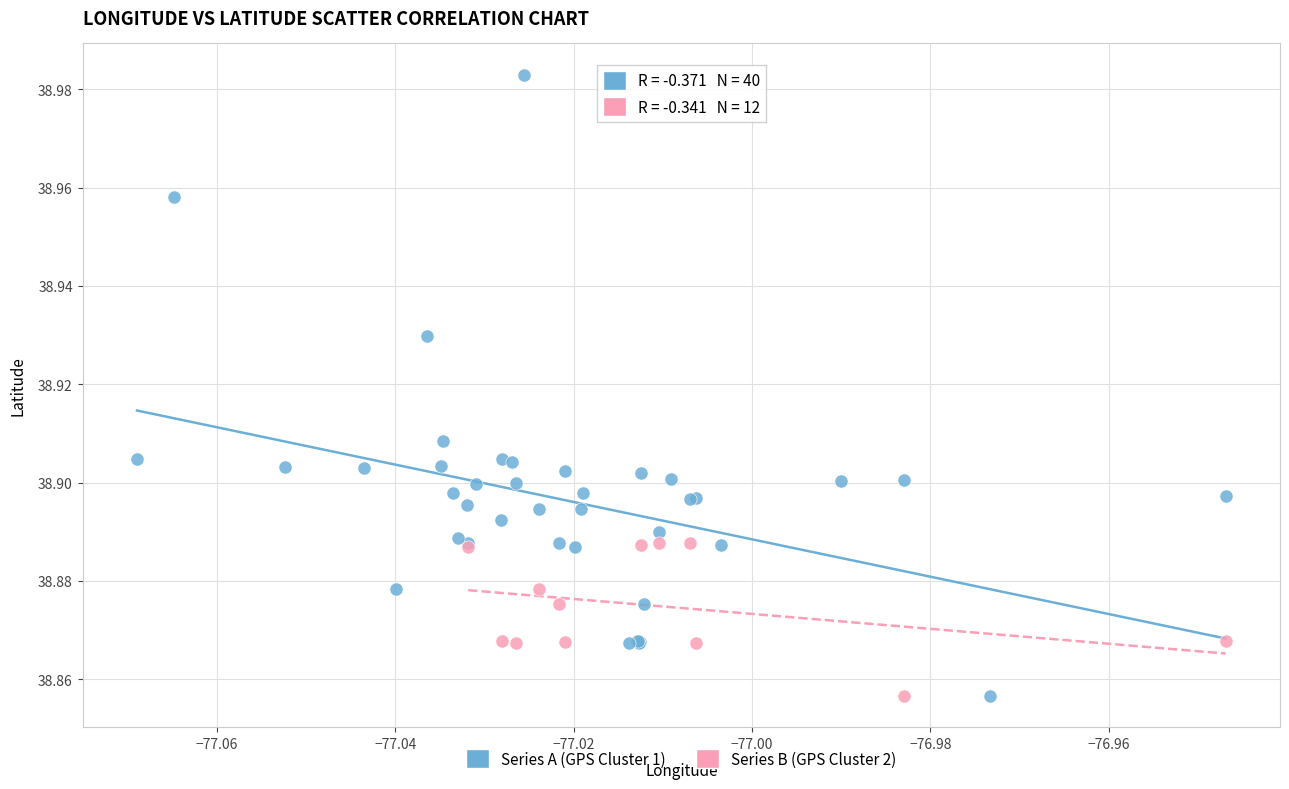

Which series contains the highest Y value?

Series A (GPS Cluster 1)